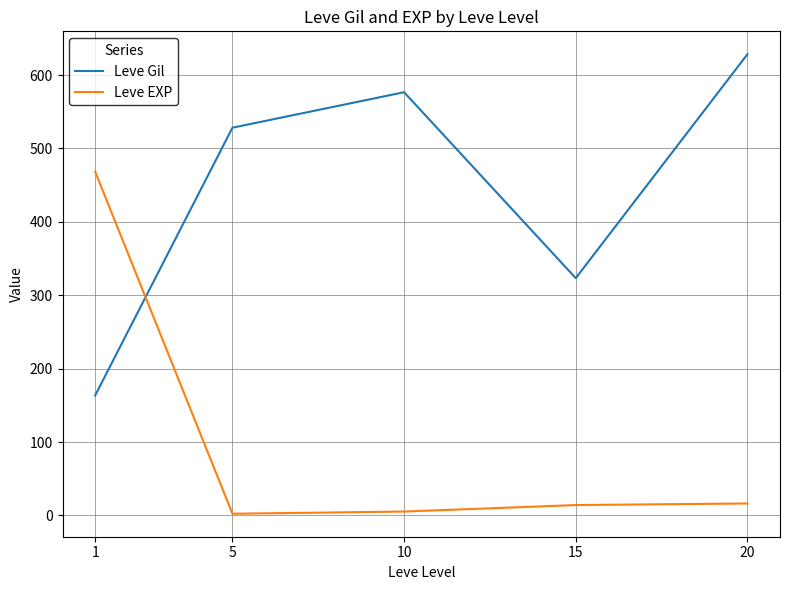

The Leve Gil series shows 825.7 at 20. True or false?

False